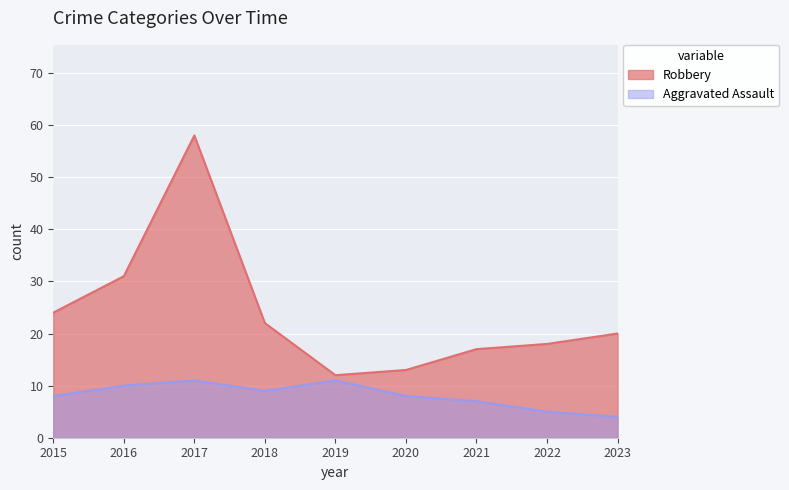

What is the sum of all Aggravated Assault values?

73